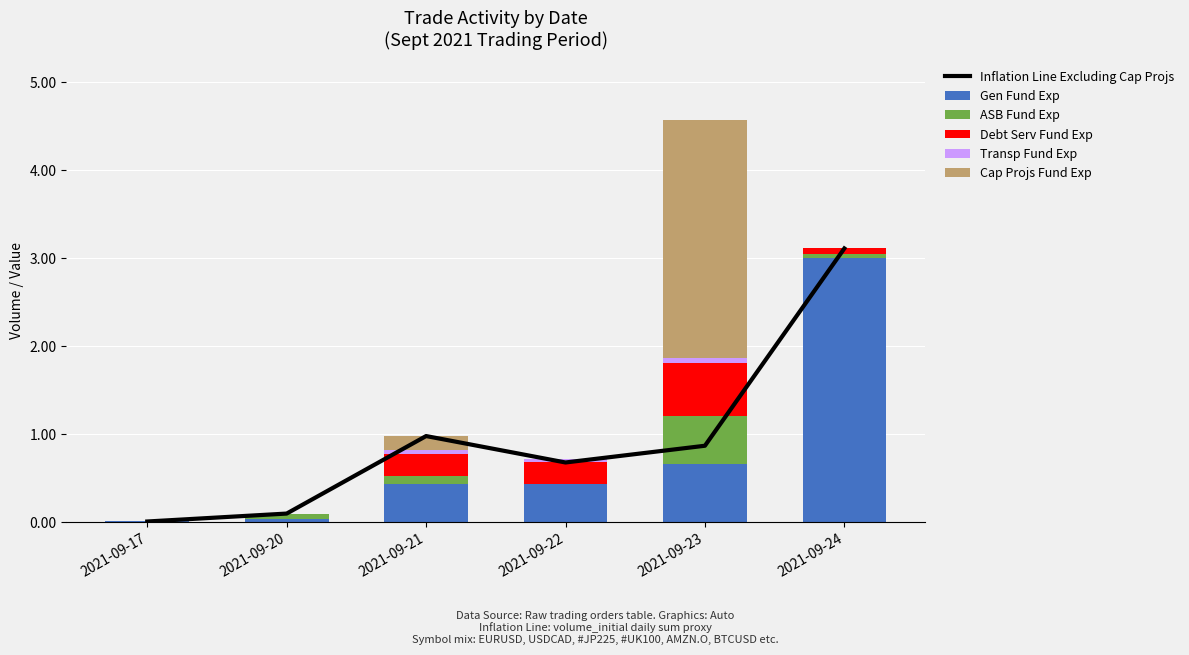

How many Transp Fund Exp values are between 0 and 1?

6